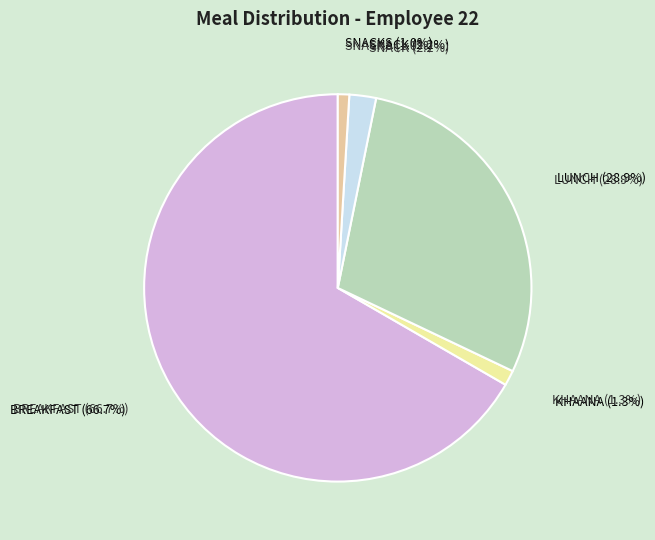

True or false: KHAANA accounts for 11% of the total.

False